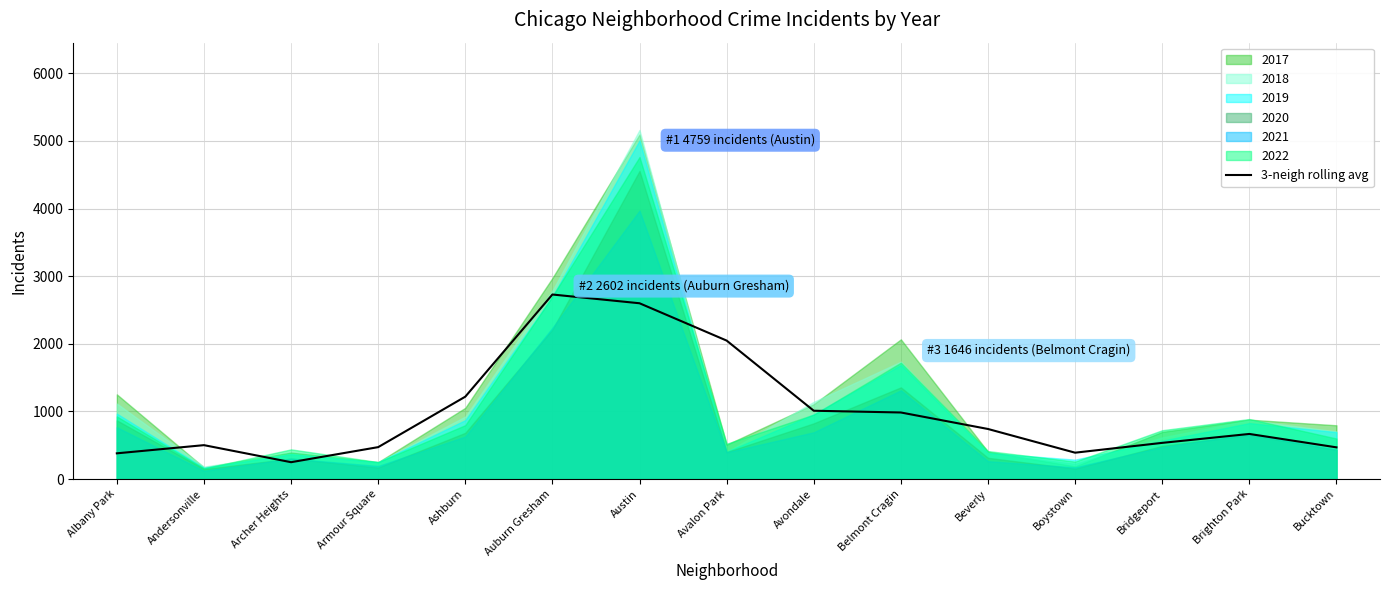

How many data points are less than 666?

7